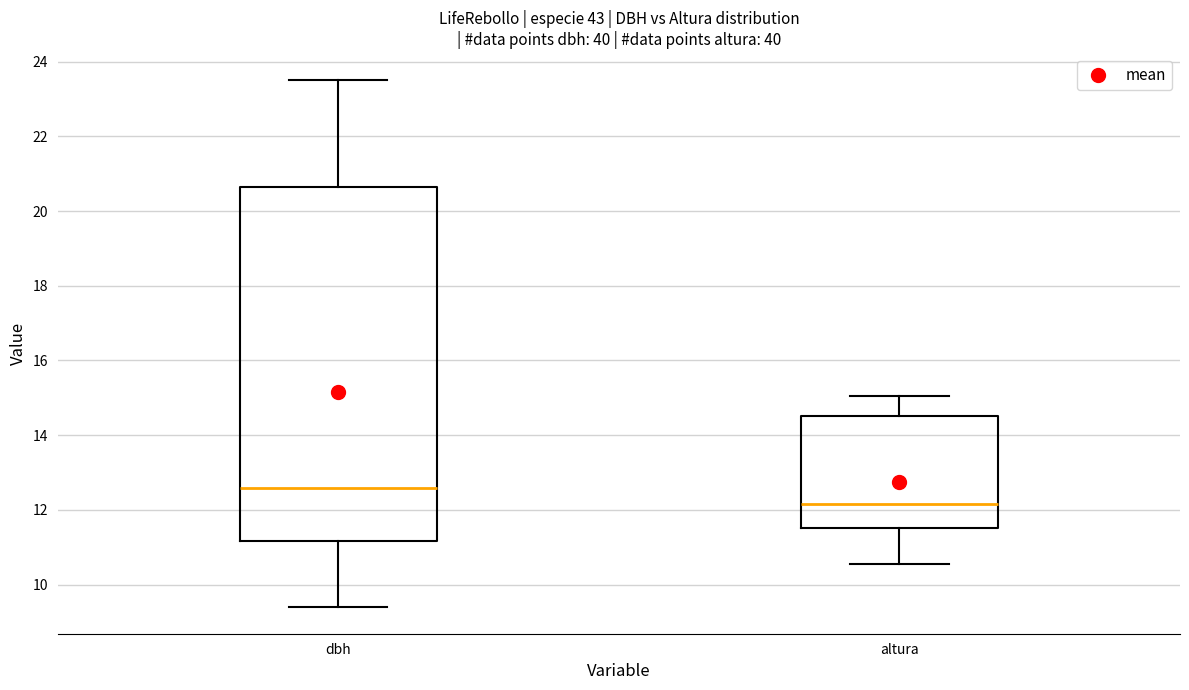

Reading left to right, read every box against the y-axis: the position of its median line, the range the box covers, and the ends of its whiskers. The values are not printed on the chart, so give them approximately, as read against the axis.

dbh: median 12.6, box 11.2 to 20.6, whiskers 9.4 to 23.6
altura: median 12.2, box 11.6 to 14.6, whiskers 10.6 to 15.0